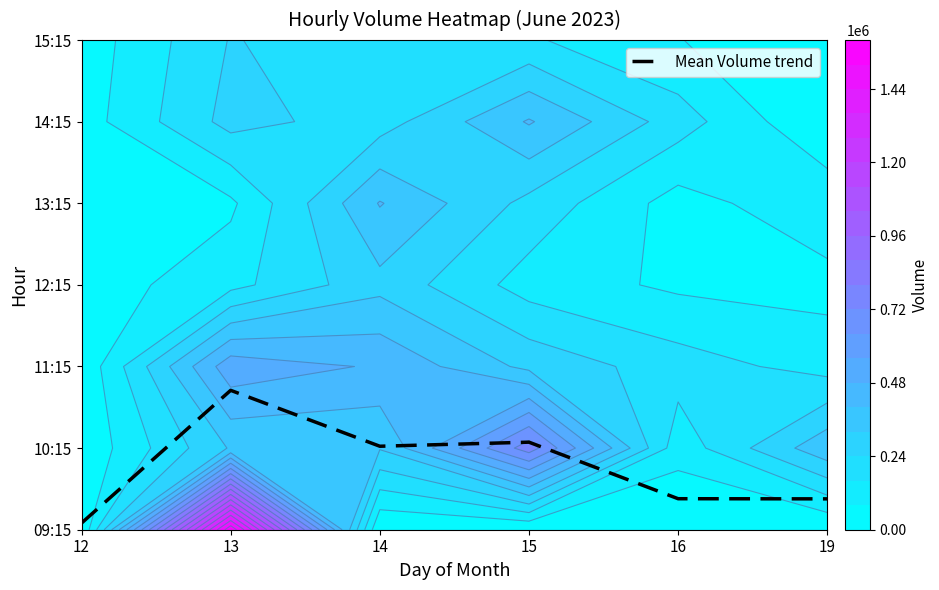

What value does the data have at 13?

1.7